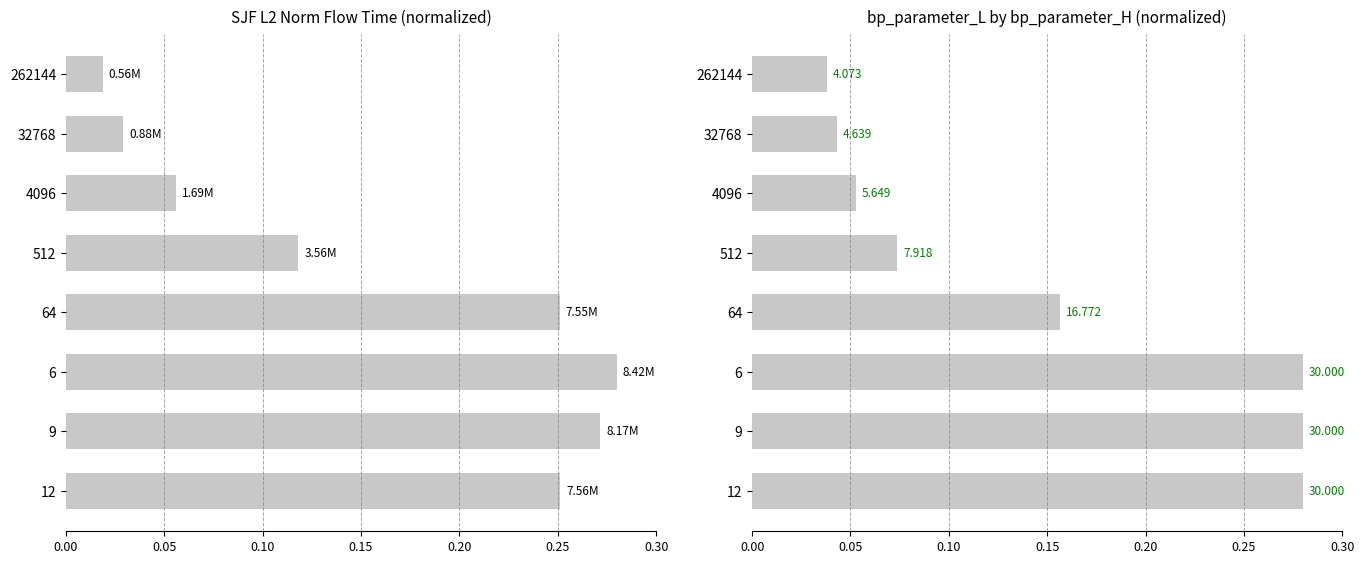

Between 6 and 32768, which is larger?

6